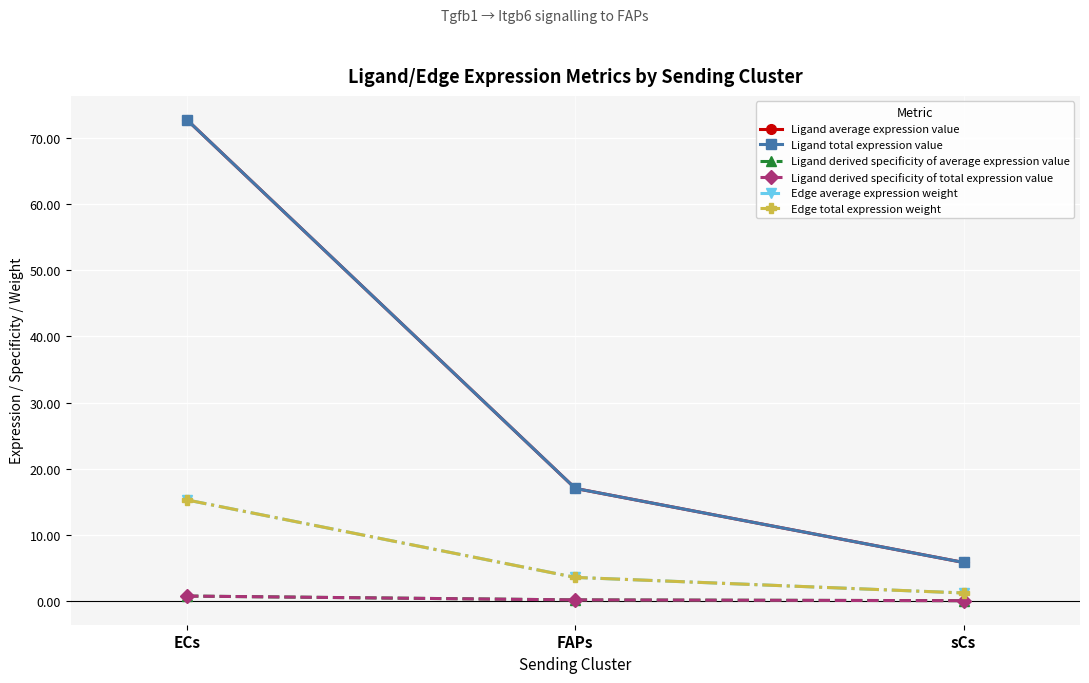

List the series in order of their peak value, lowest first.

Ligand derived specificity of average expression value, Ligand derived specificity of total expression value, Edge average expression weight, Edge total expression weight, Ligand average expression value, Ligand total expression value